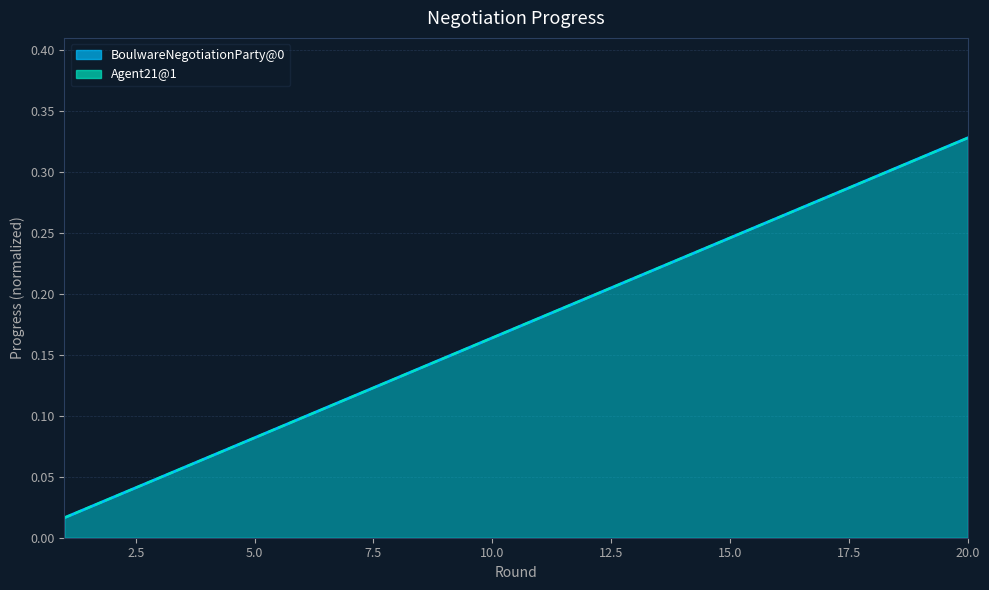

Which series has the largest total across all categories?

BoulwareNegotiationParty@0